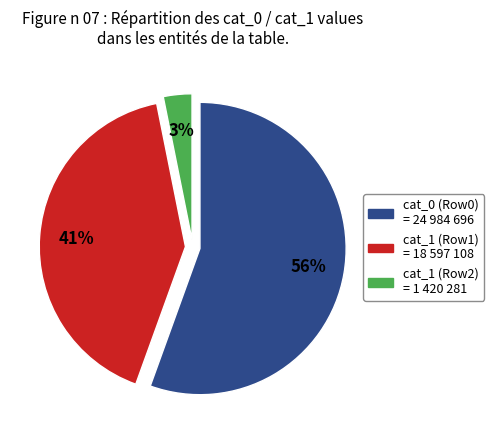

Is there a majority slice in this chart?

Yes